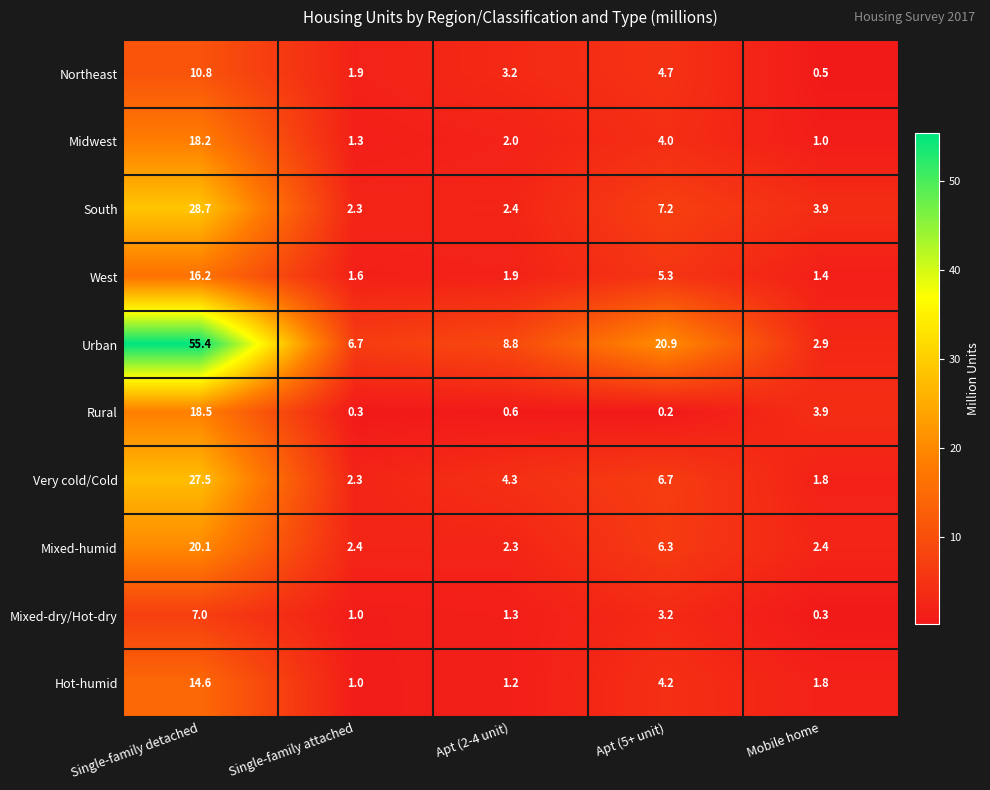

What is the difference between the West values at Apt (5+ unit) and Single-family detached?

10.9